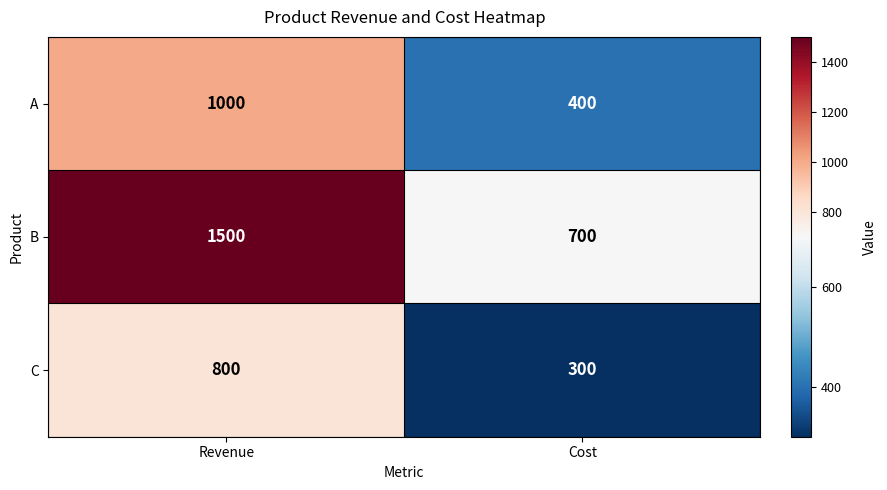

Which category has the lowest value across all series?

Cost